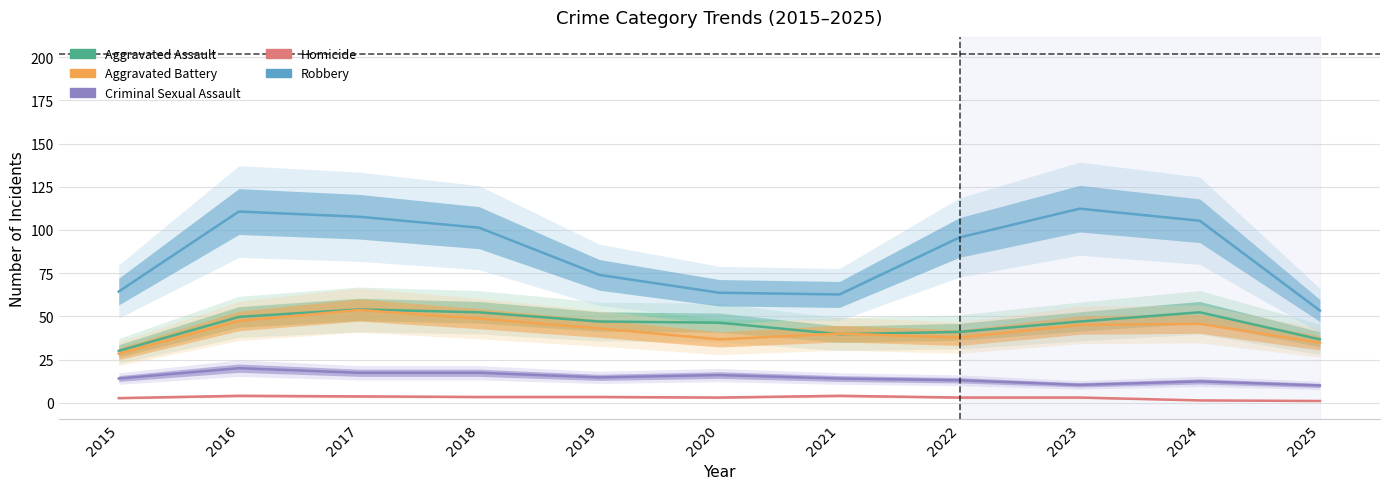

How many lines are shown in the chart?

5